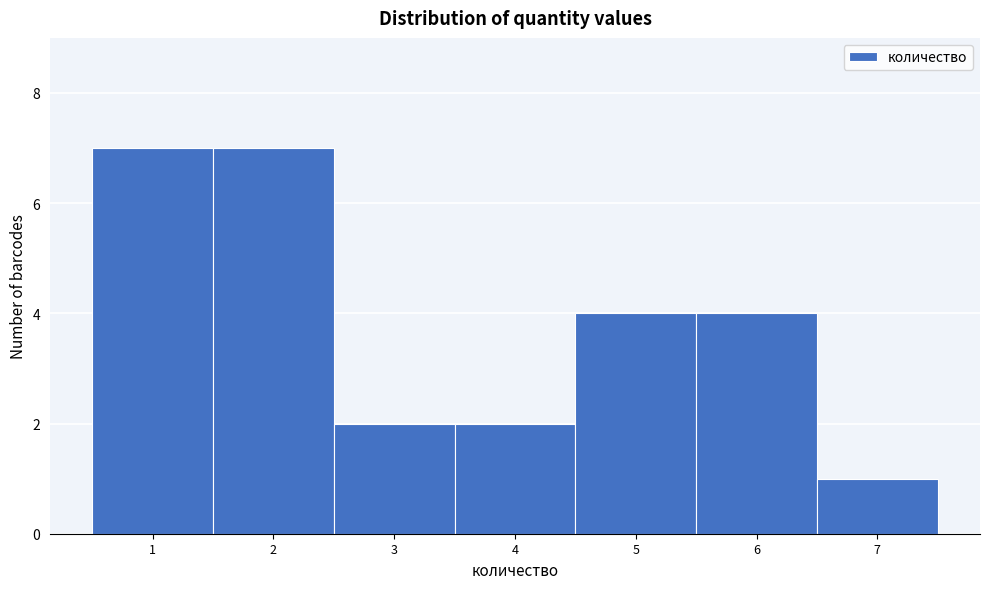

Reading left to right, transcribe this chart: for each bar, give the range it covers on the x-axis and its height. The values are not printed on the chart, so give them approximately, as read against the axis.

0.5 to 1.5: 7
1.5 to 2.5: 7
2.5 to 3.5: 2
3.5 to 4.5: 2
4.5 to 5.5: 4
5.5 to 6.5: 4
6.5 to 7.5: 1